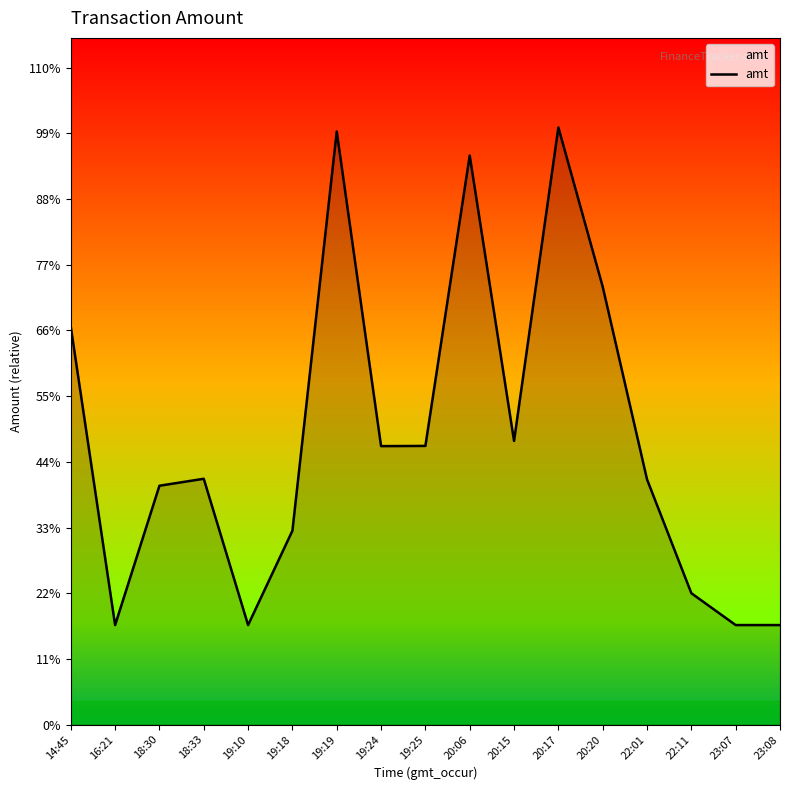

List the labels in order of value, smallest first.

16:21, 19:10, 23:07, 23:08, 22:11, 19:18, 18:30, 22:01, 18:33, 19:24, 19:25, 20:15, 14:45, 20:20, 20:06, 19:19, 20:17